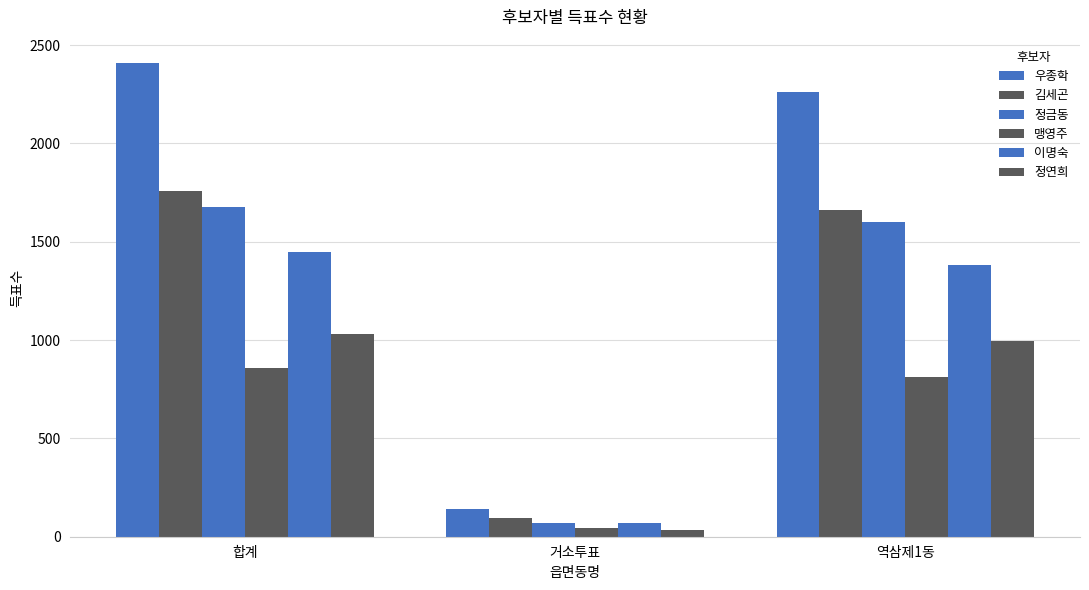

Are the bars horizontal?

No